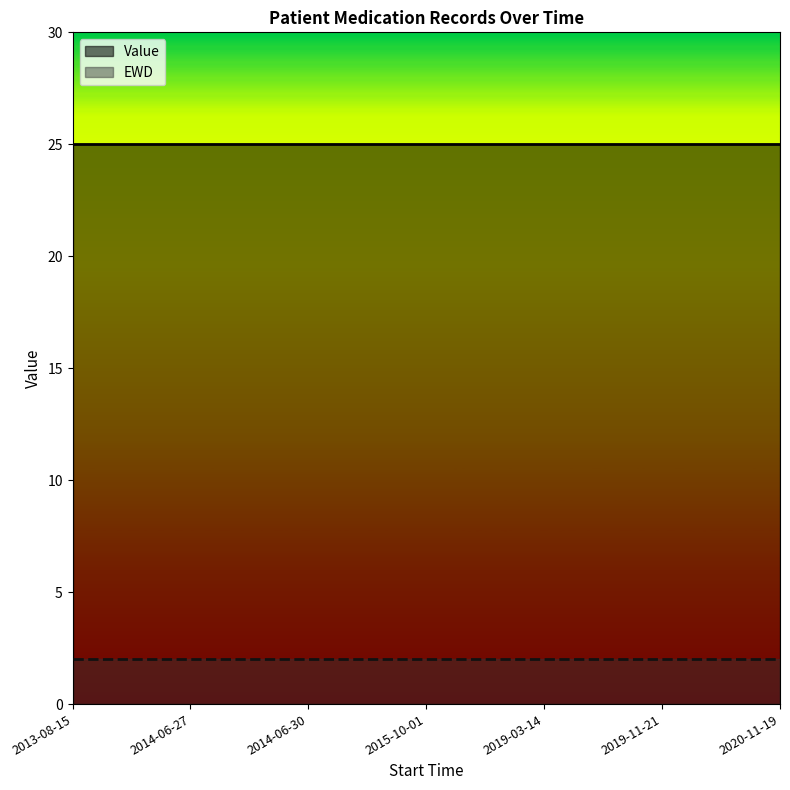

What is the minimum value for EWD?

2